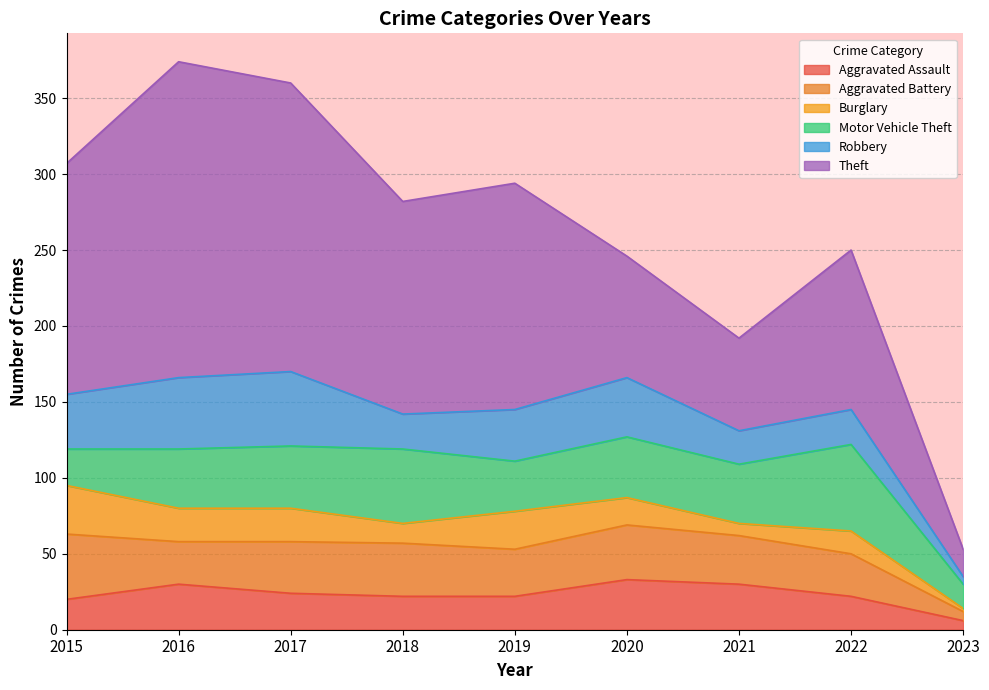

Reading right to left, list all the values displayed in this chart.

Aggravated Assault: 2023=6	2022=22	2021=30	2020=33	2019=22	2018=22	2017=24	2016=30	2015=20
Aggravated Battery: 2023=6	2022=28	2021=32	2020=36	2019=31	2018=35	2017=34	2016=28	2015=43
Burglary: 2023=2	2022=15	2021=8	2020=18	2019=25	2018=13	2017=22	2016=22	2015=32
Motor Vehicle Theft: 2023=16	2022=57	2021=39	2020=40	2019=33	2018=49	2017=41	2016=39	2015=24
Robbery: 2023=5	2022=23	2021=22	2020=39	2019=34	2018=23	2017=49	2016=47	2015=36
Theft: 2023=18	2022=105	2021=61	2020=80	2019=149	2018=140	2017=190	2016=208	2015=152